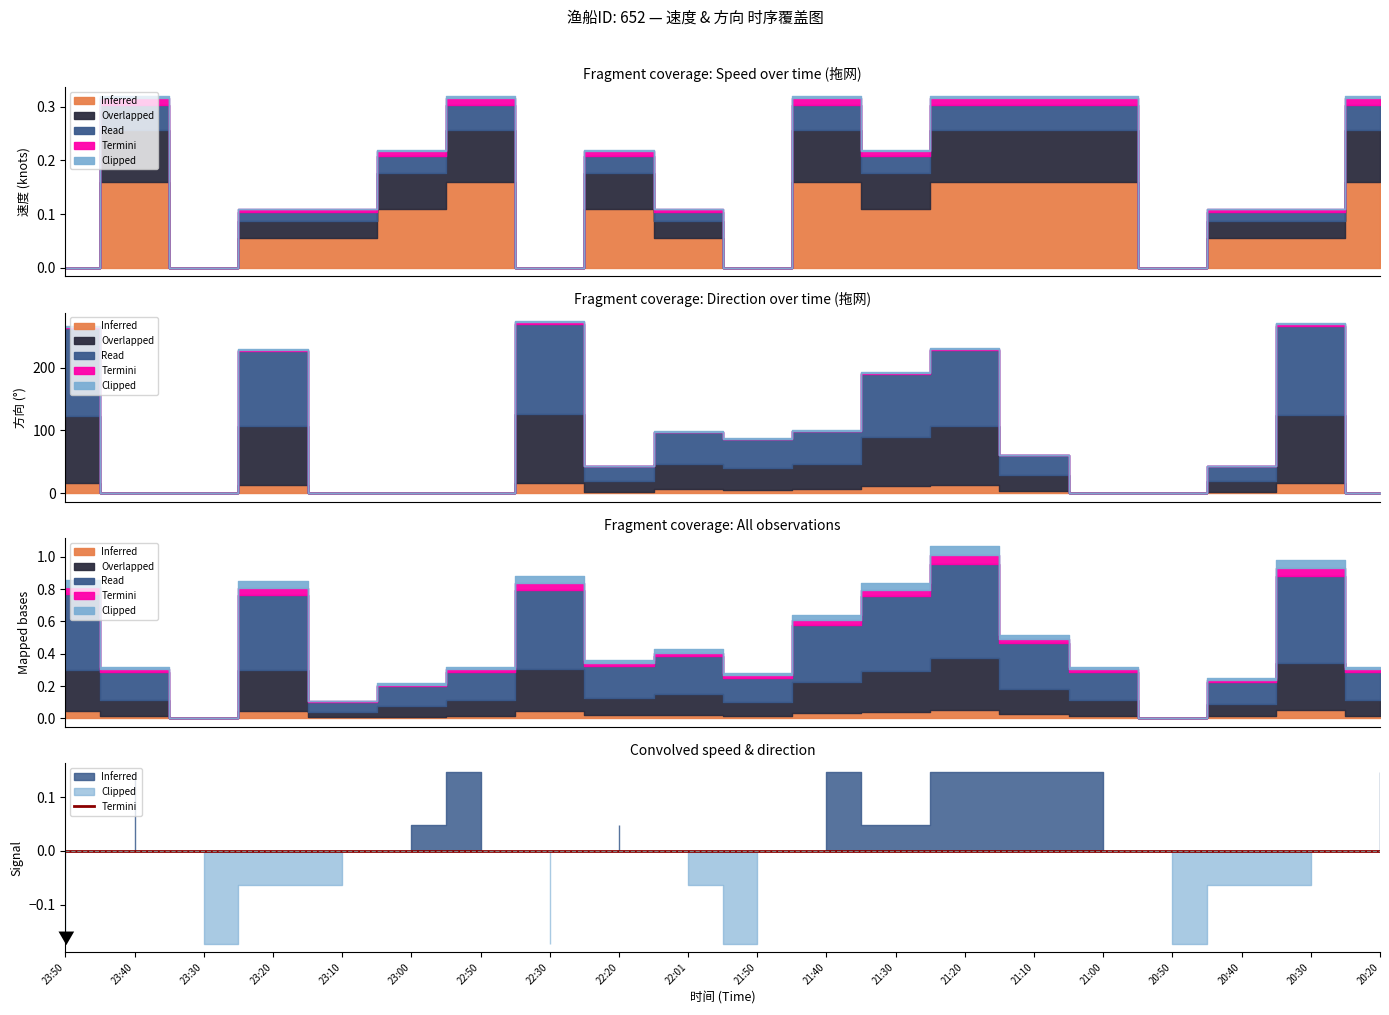

Where do Termini and Read first cross each other?

23:50 and 23:40